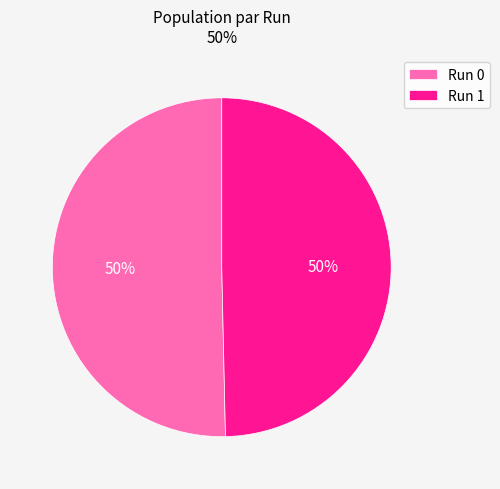

Combined, do Run 1 and Run 0 account for over 50%?

Yes